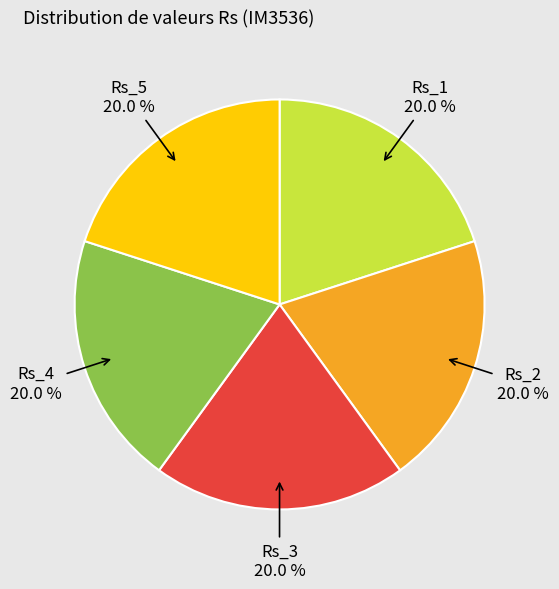

Does any single category account for the majority?

No